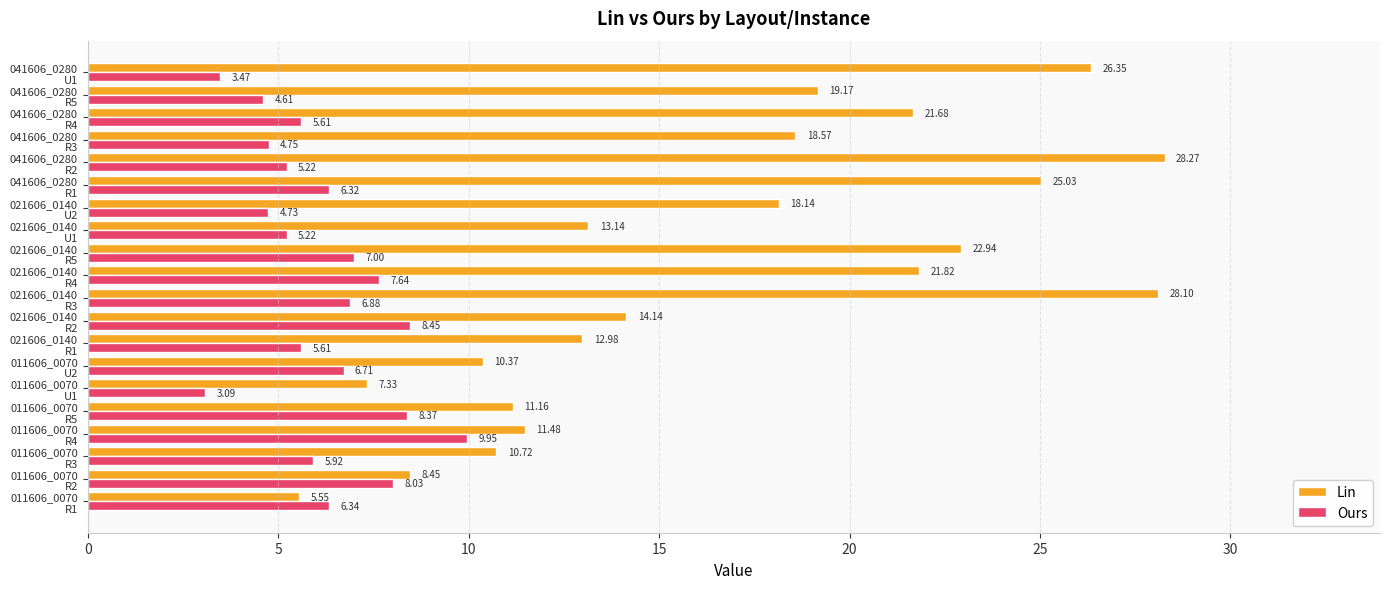

Which series has the largest range (max minus min)?

Lin